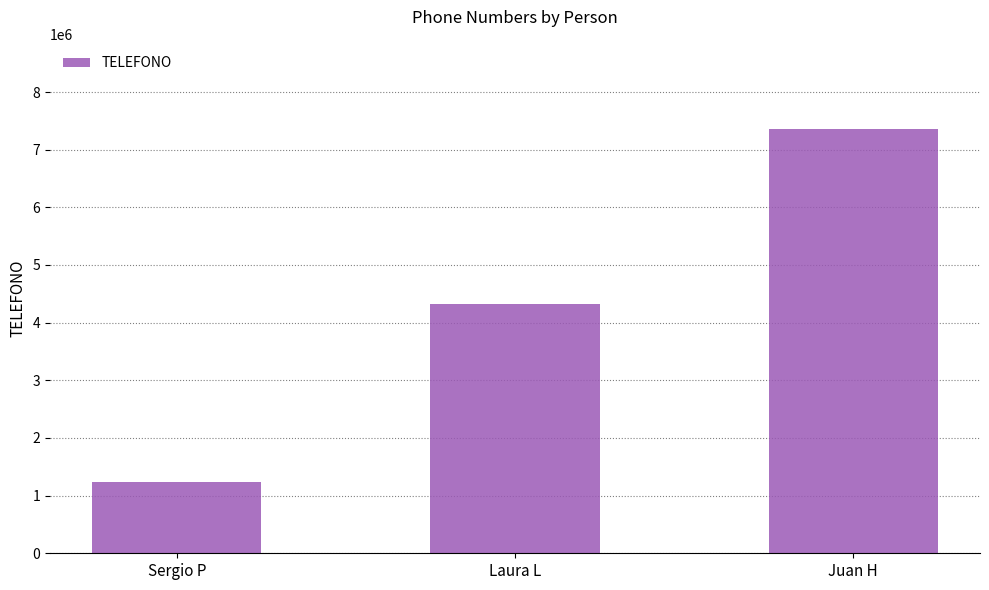

Count the values in the range 1234567 to 7363153.

3